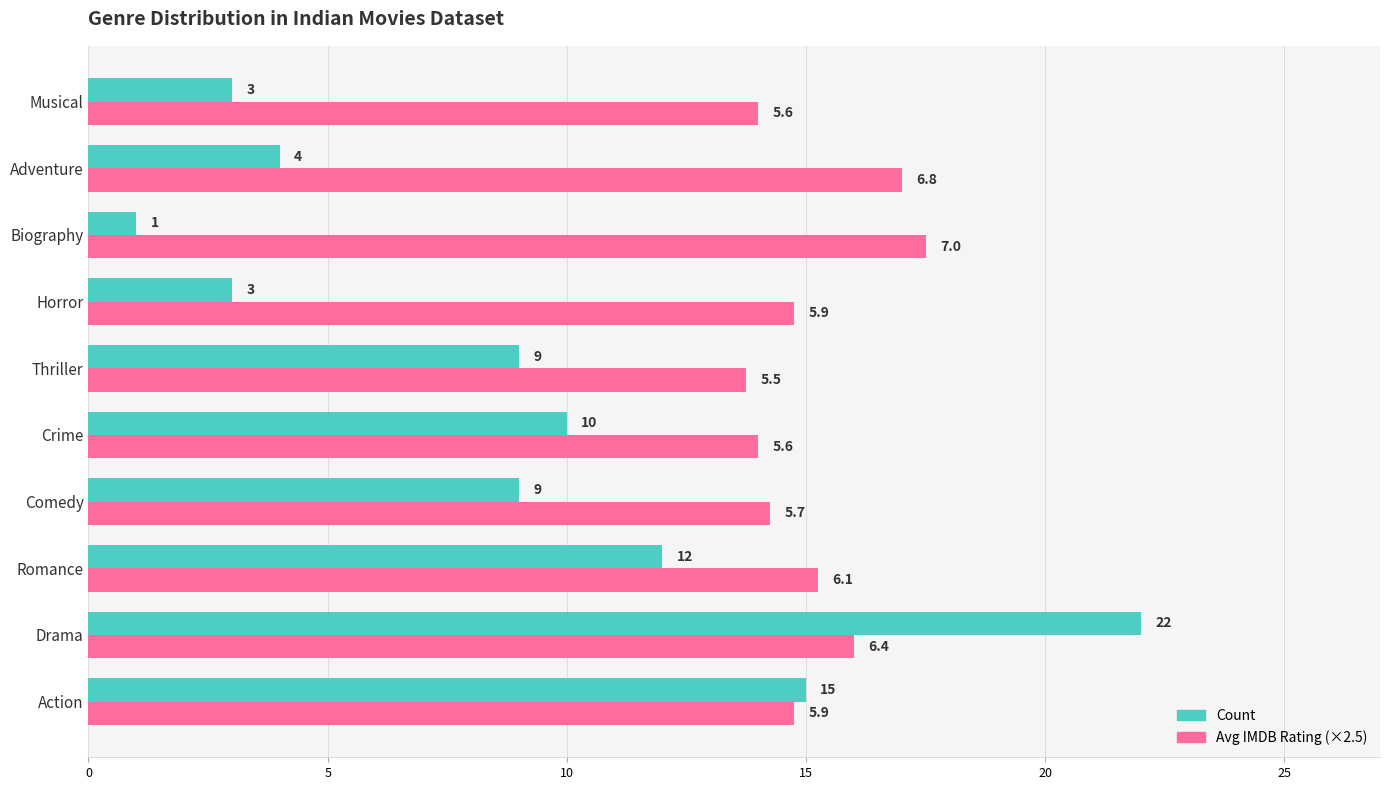

What is the spread (max minus min) of values at Crime?

4.0